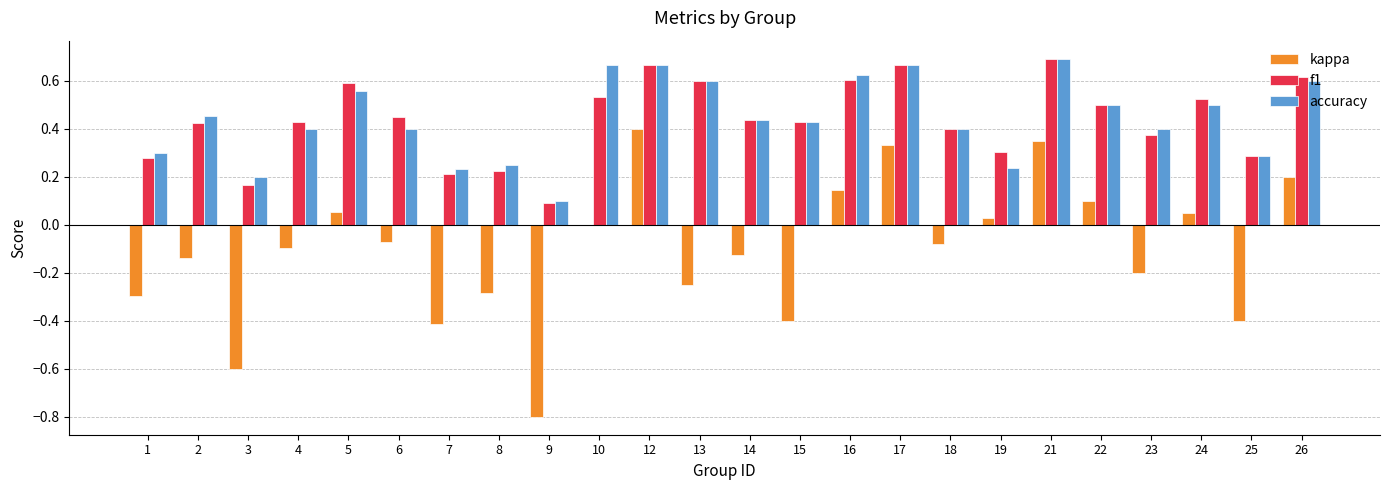

How many data points does each series have?

24